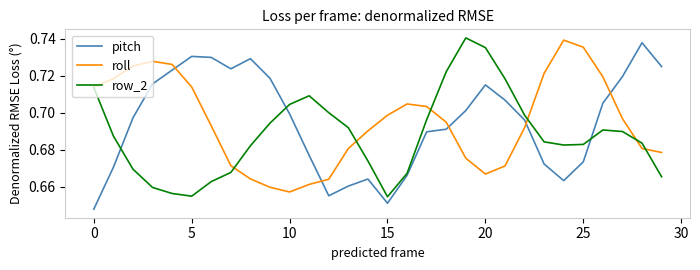

Which series has the widest spread of values?

pitch